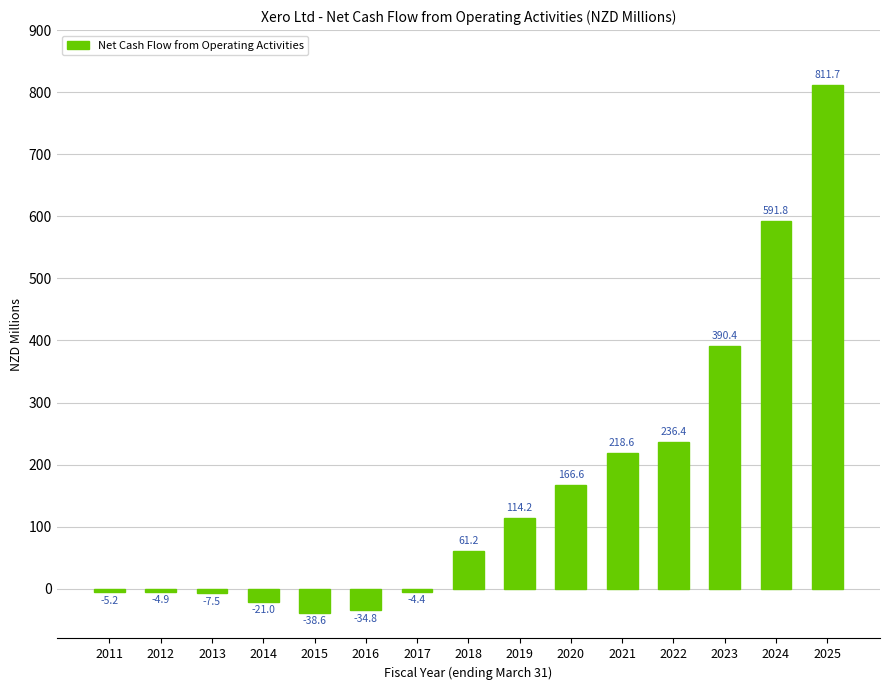

Which category has the highest value across all series?

2025